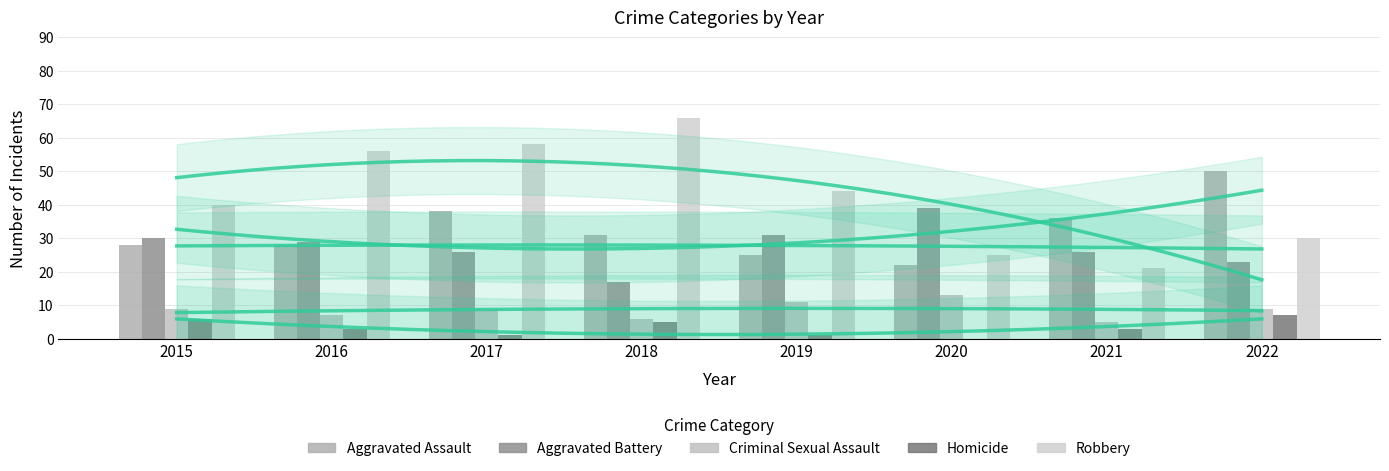

At which category does the chart reach its minimum across all series?

2020